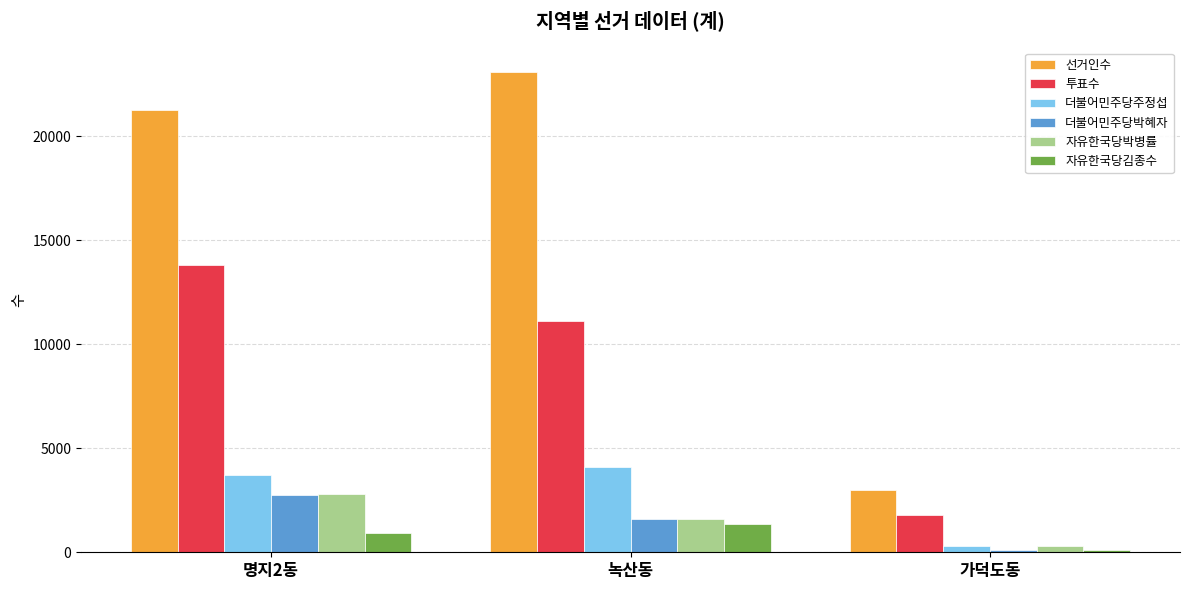

What value does the 선거인수 series have at 가덕도동, to the nearest 100?

3000